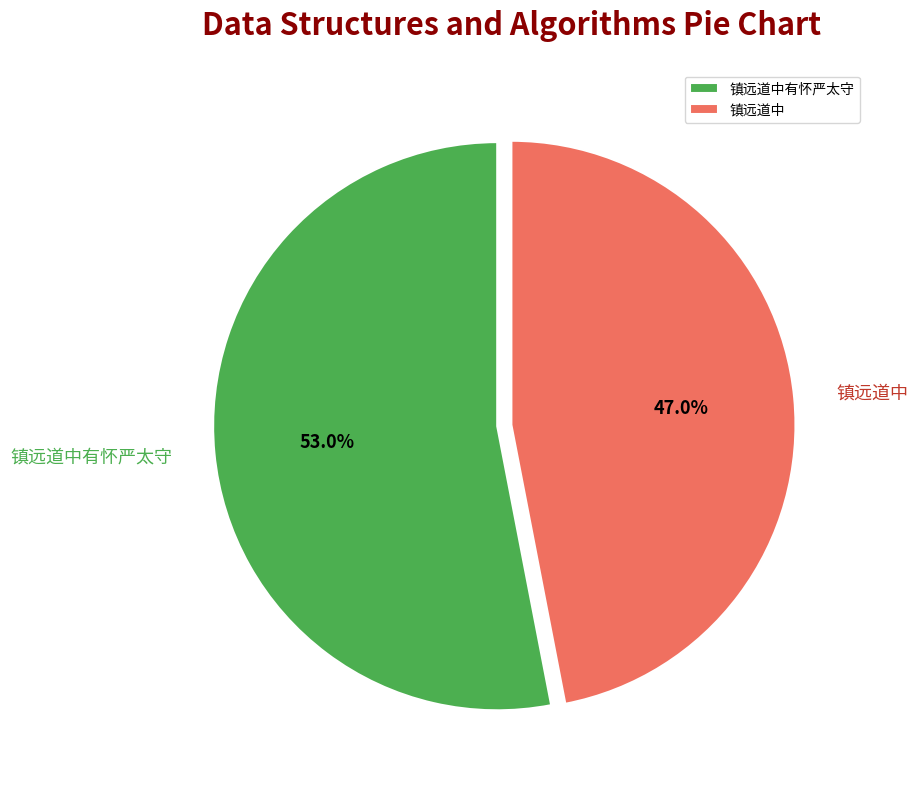

To the nearest percent, what is the difference between the 镇远道中有怀严太守 and 镇远道中 slice percentages?

6%